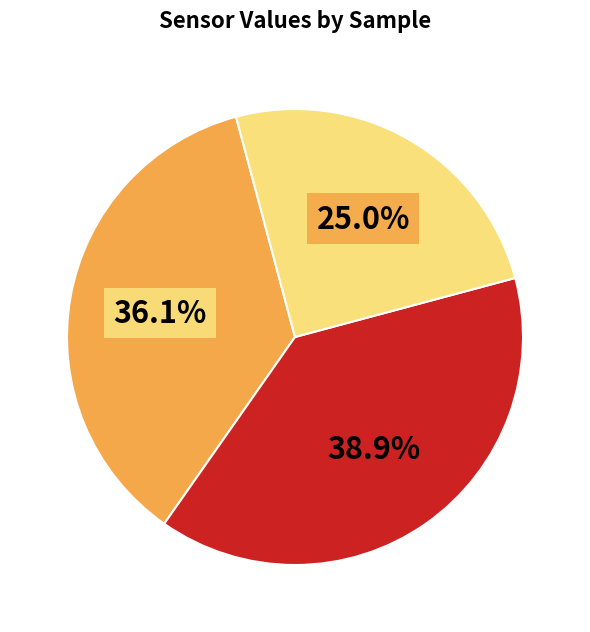

Is there a majority slice in this chart?

No